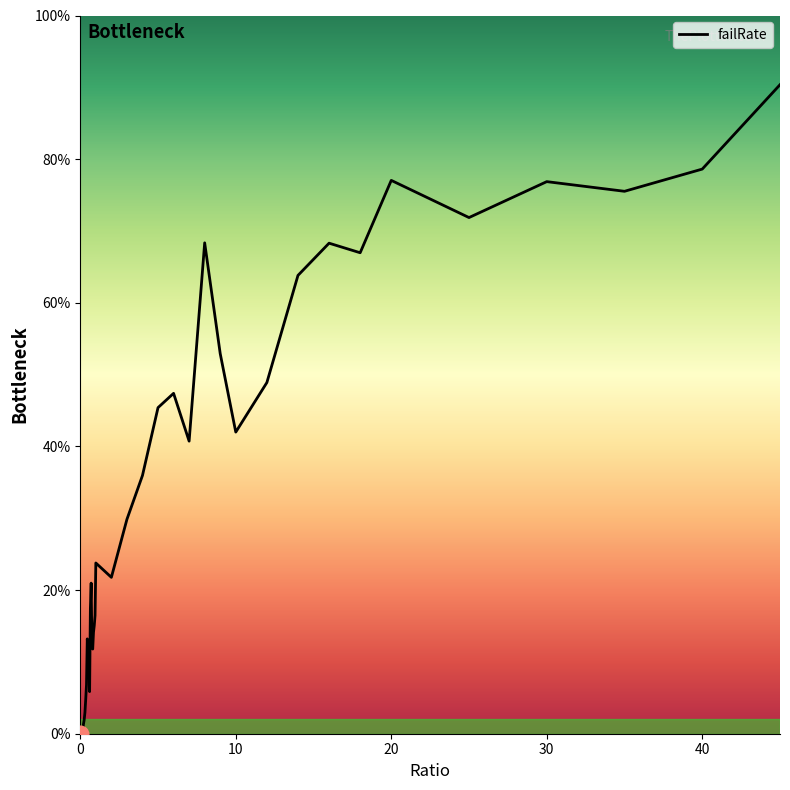

Does the chart have visible grid lines?

No